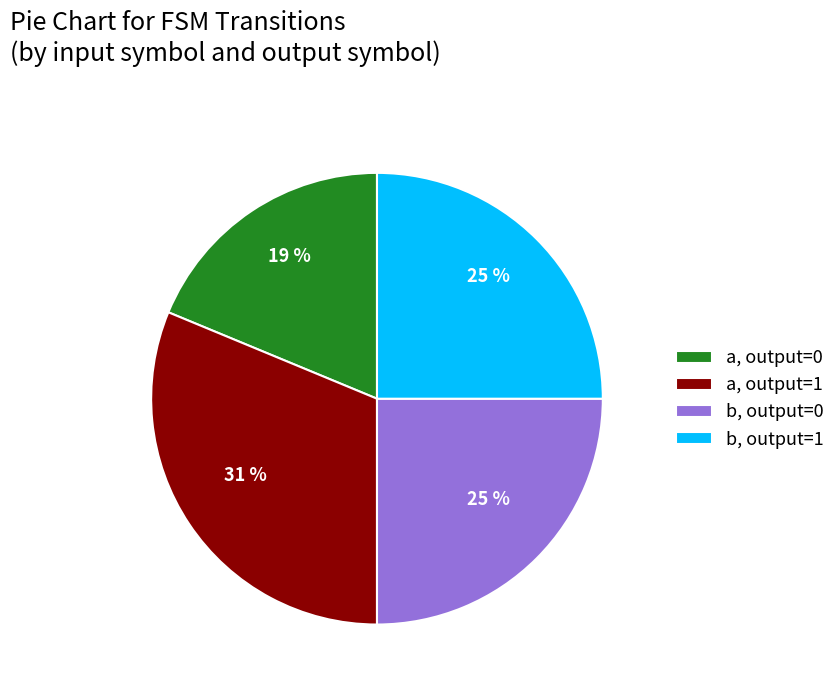

Which slice is the smallest?

a, output=0